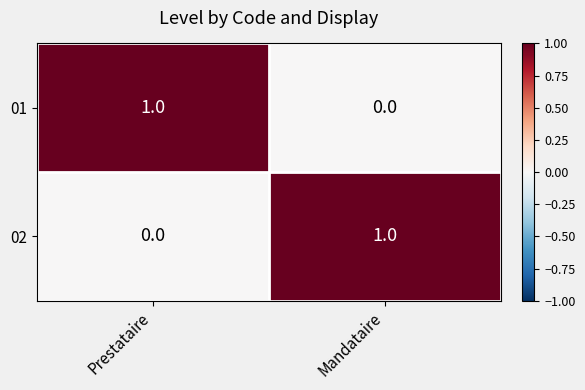

At which label does 01 reach its peak?

Prestataire